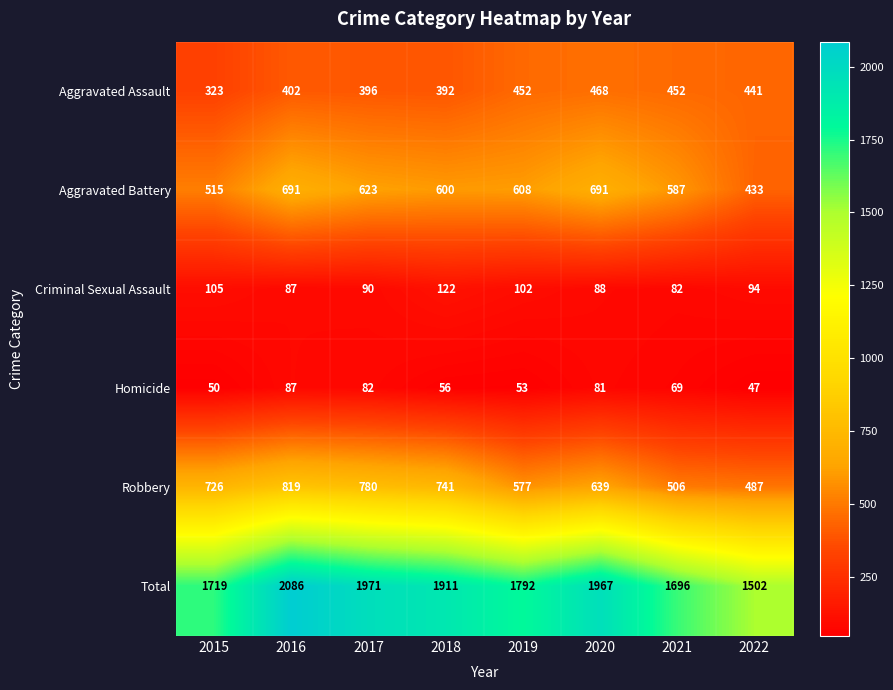

Rank the series at 2018 from highest to lowest value.

Total, Robbery, Aggravated Battery, Aggravated Assault, Criminal Sexual Assault, Homicide